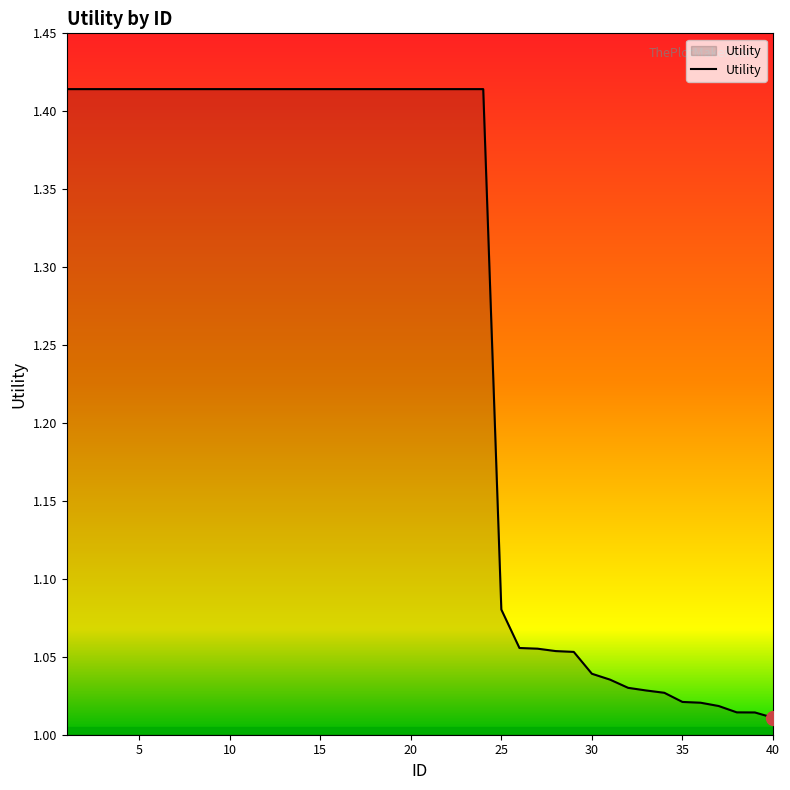

What is the difference between the maximum and minimum values?

0.4